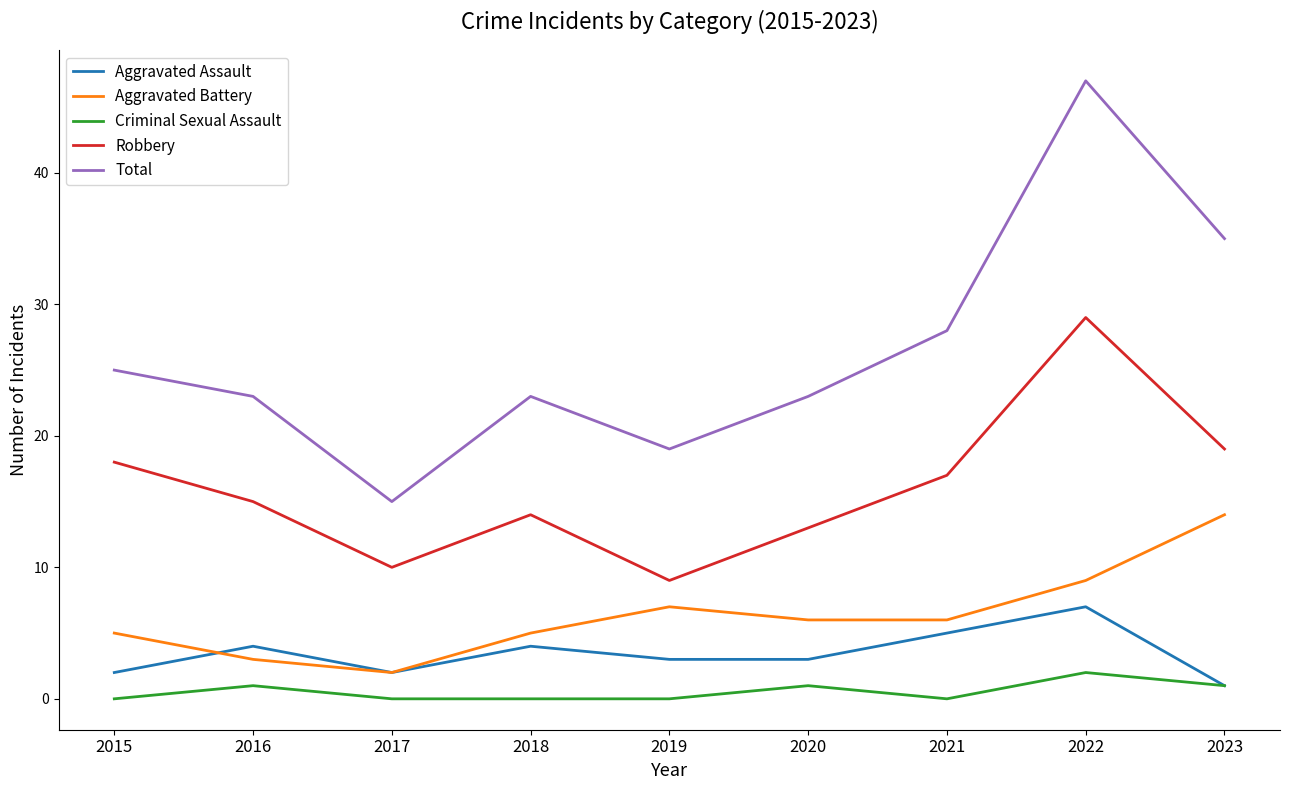

What are all the series names shown in the legend?

Aggravated Assault, Aggravated Battery, Criminal Sexual Assault, Robbery, Total